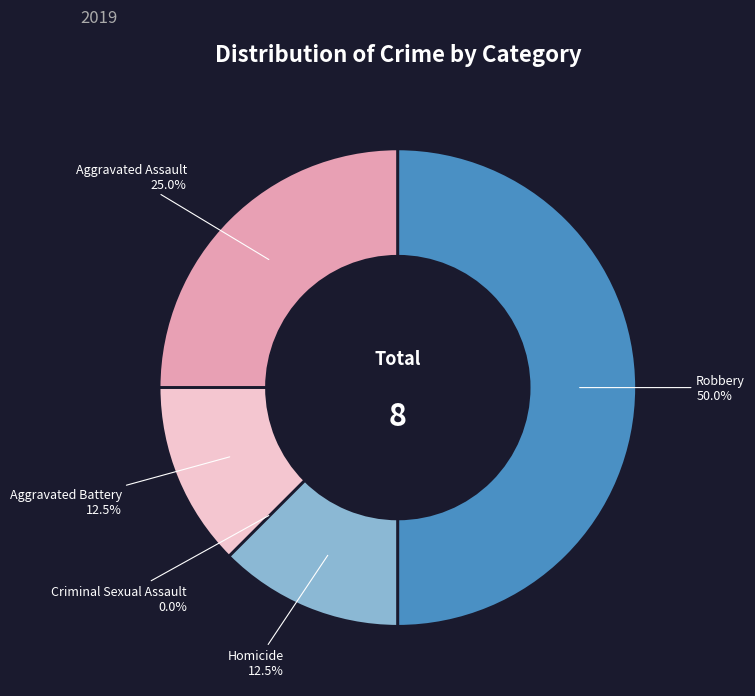

Rank the categories by value from lowest to highest.

Criminal Sexual Assault, Aggravated Battery, Homicide, Aggravated Assault, Robbery